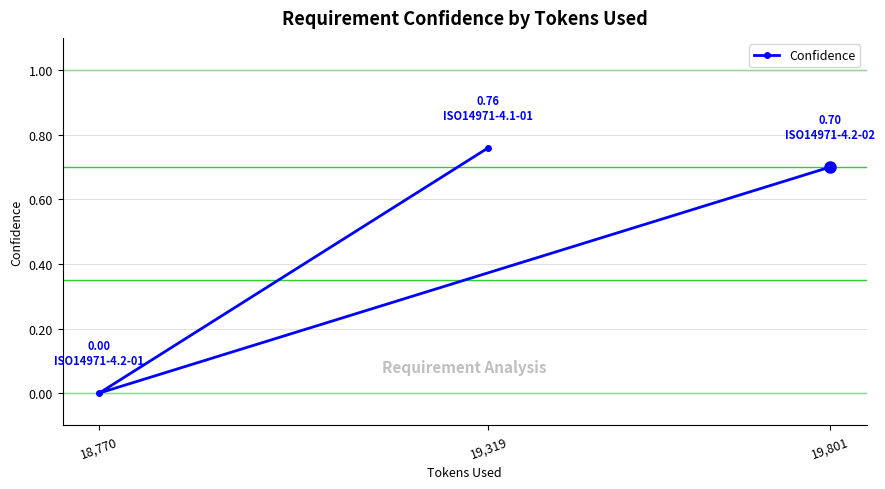

Which category has the highest value across all series?

19,319